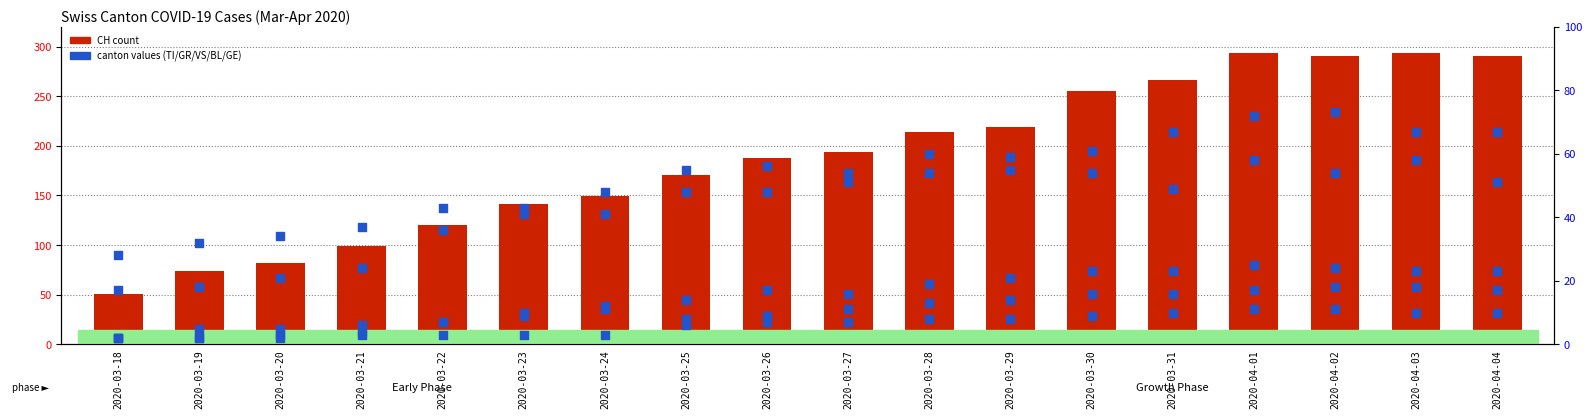

At which category is the sum across all series the highest?

2020-04-01